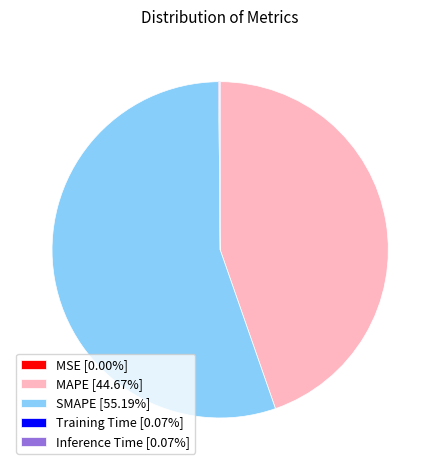

Is SMAPE [55.19%] the majority of the pie?

Yes